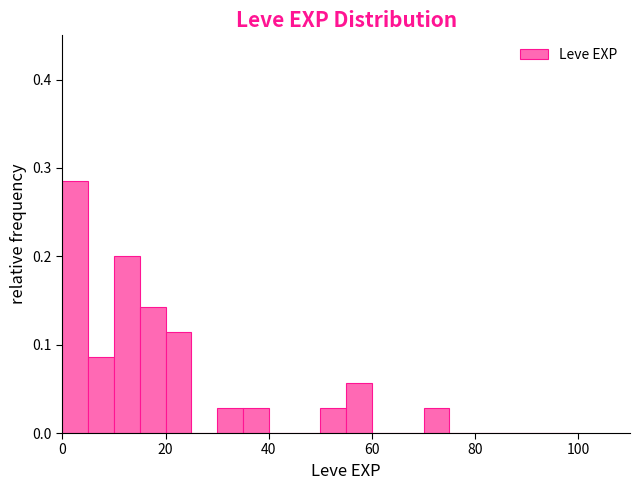

Read against the x-axis, roughly where is the centre of the tallest bar?

2